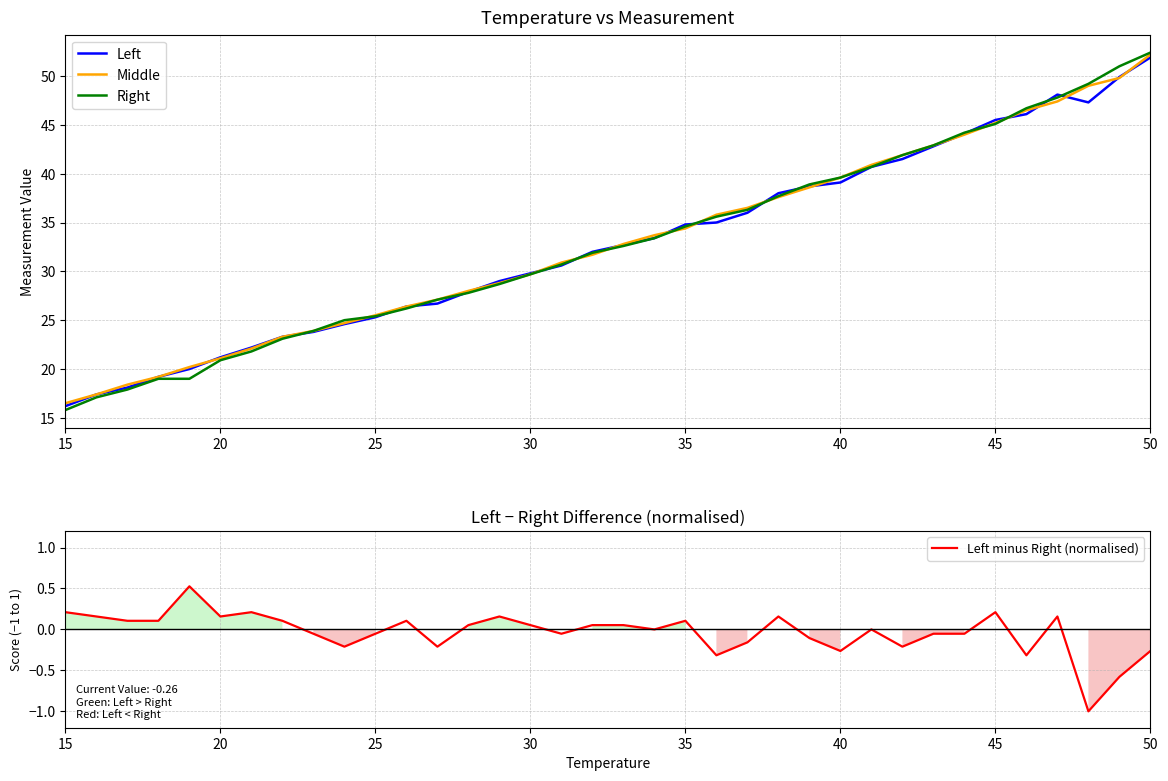

In Left minus Right (normalised), how many points are lower than both neighbors (excluding endpoints)?

11